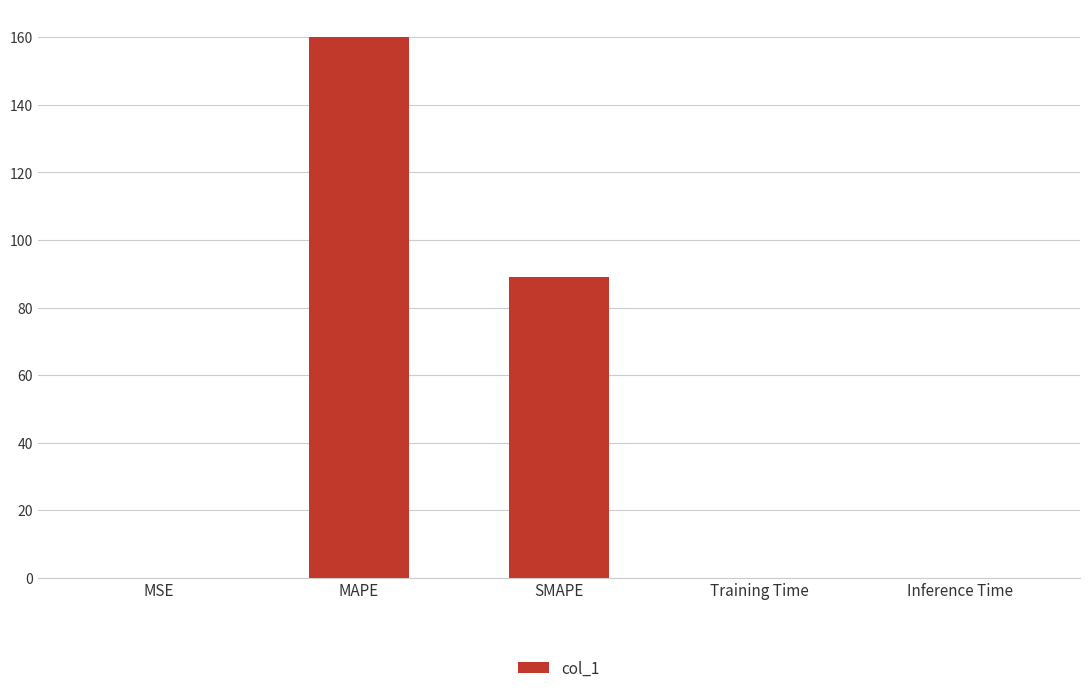

How many distinct data groups are displayed?

1